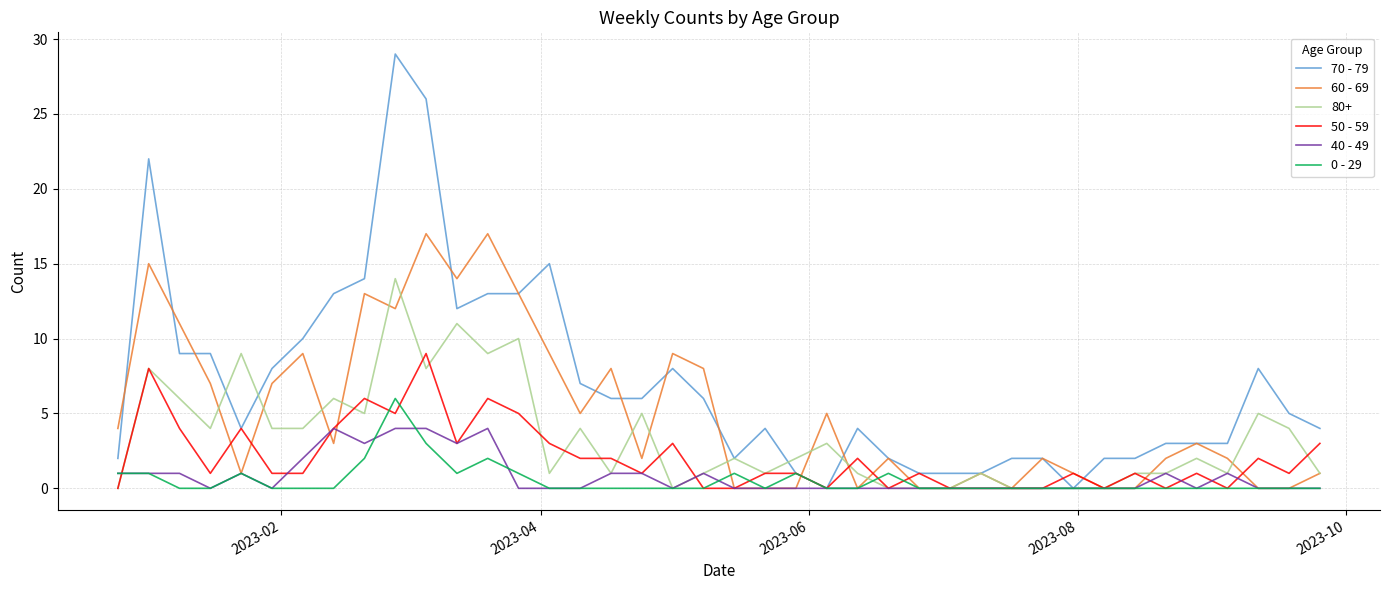

Which series has the largest total across all categories?

70 - 79